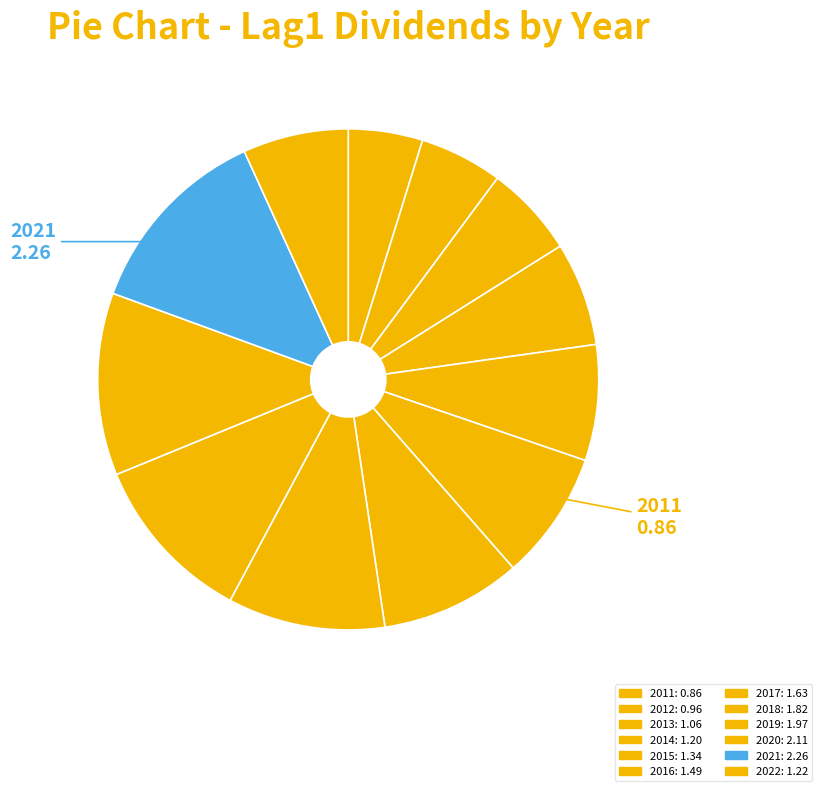

How many slices are in this pie chart?

12